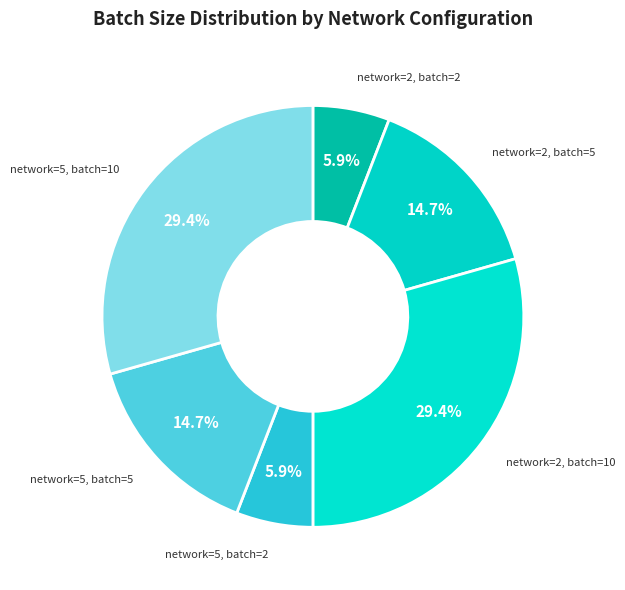

How many segments does this pie chart have?

6